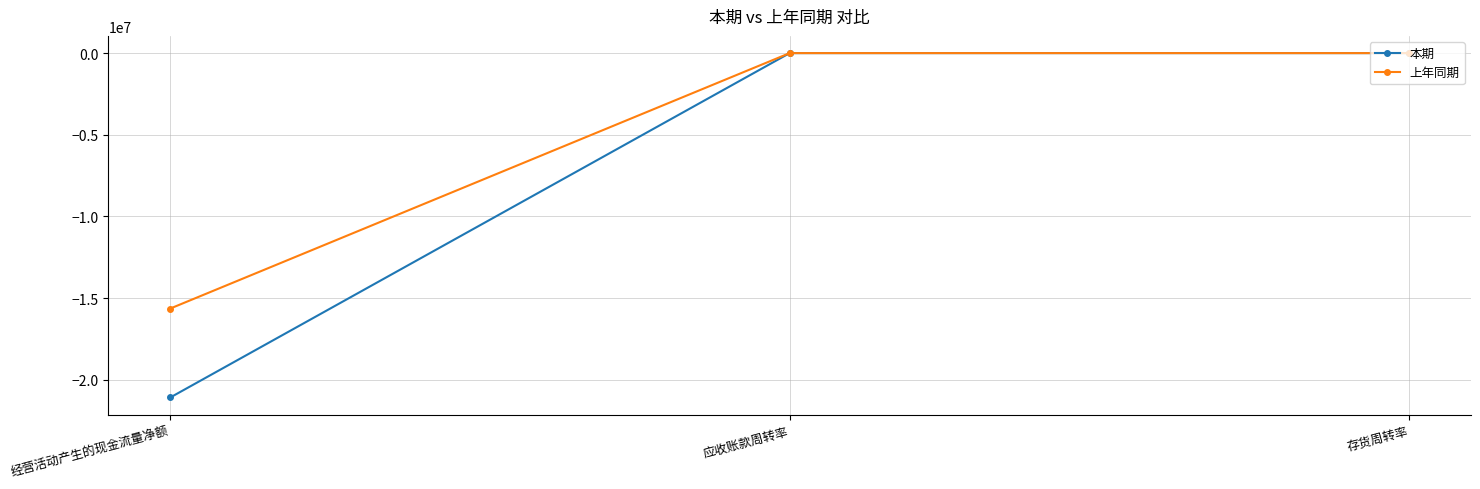

Count the number of categories in the chart.

3